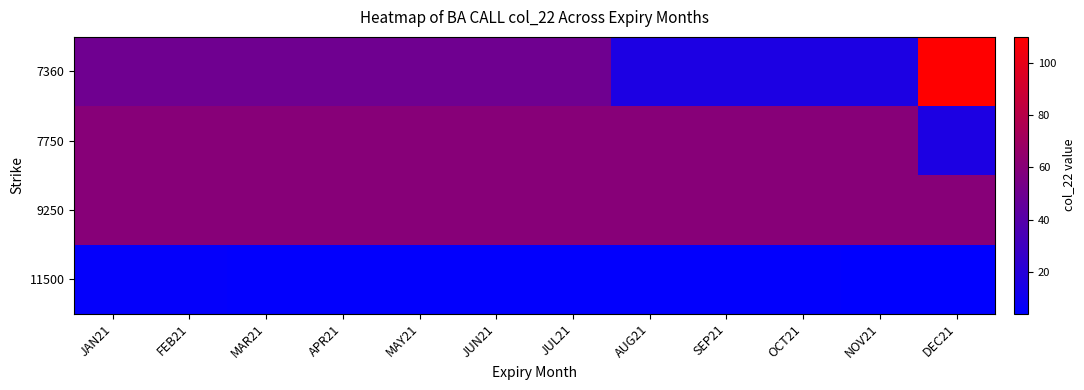

What is the total value across all series at JUN21?

175